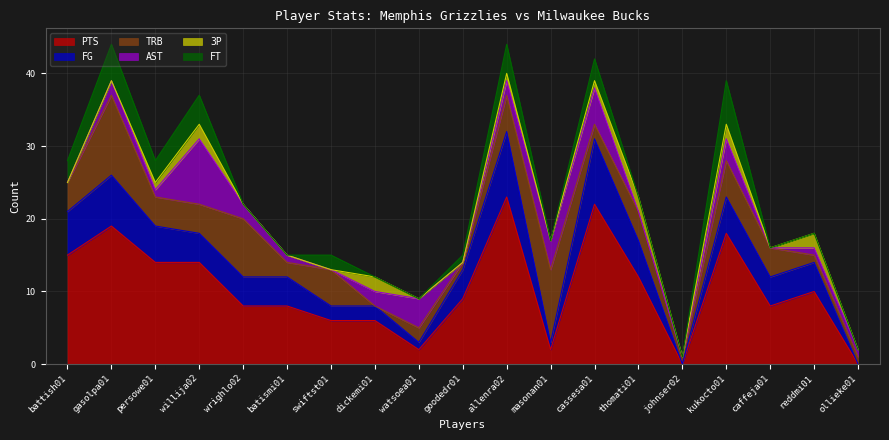

At which label does TRB first exceed 4?

gasolpa01